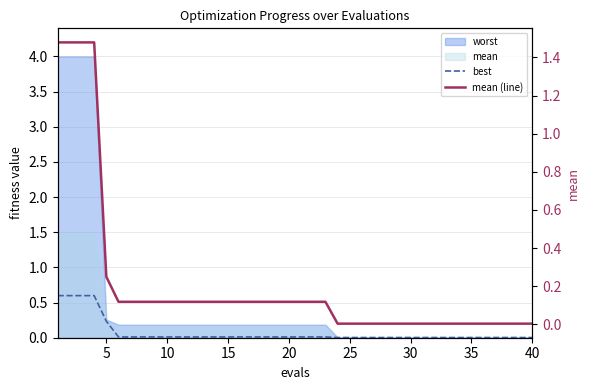

True or false: best has more than 0 points higher than both neighbors.

False